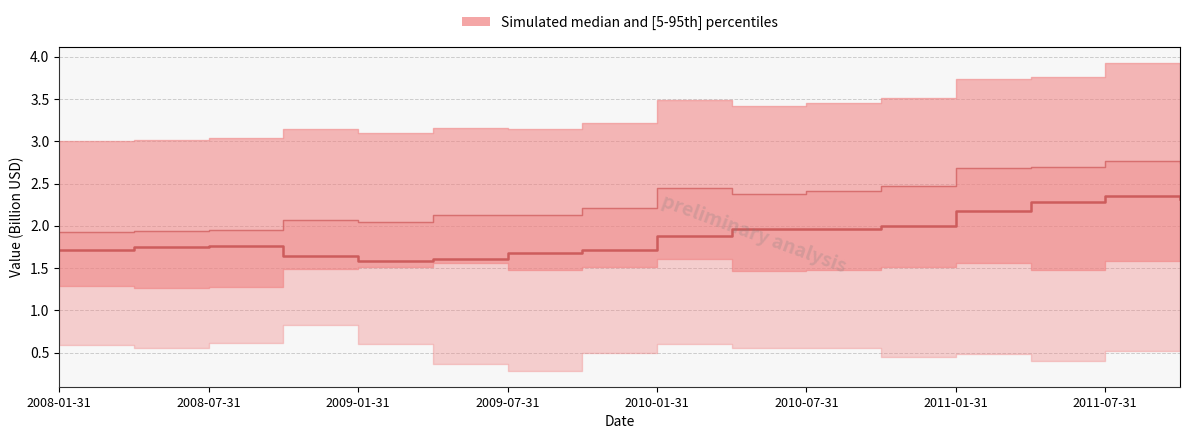

Does the chart have visible grid lines?

Yes